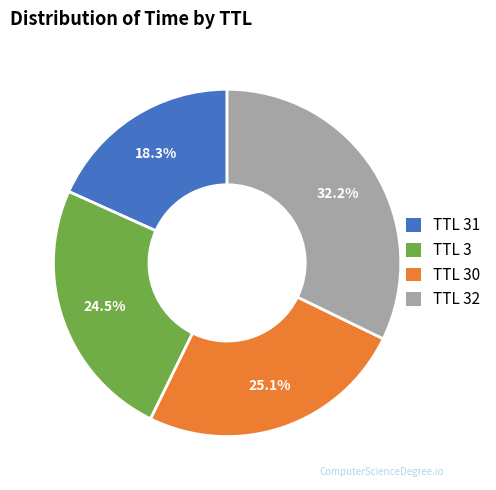

Count the number of slices in the pie.

4